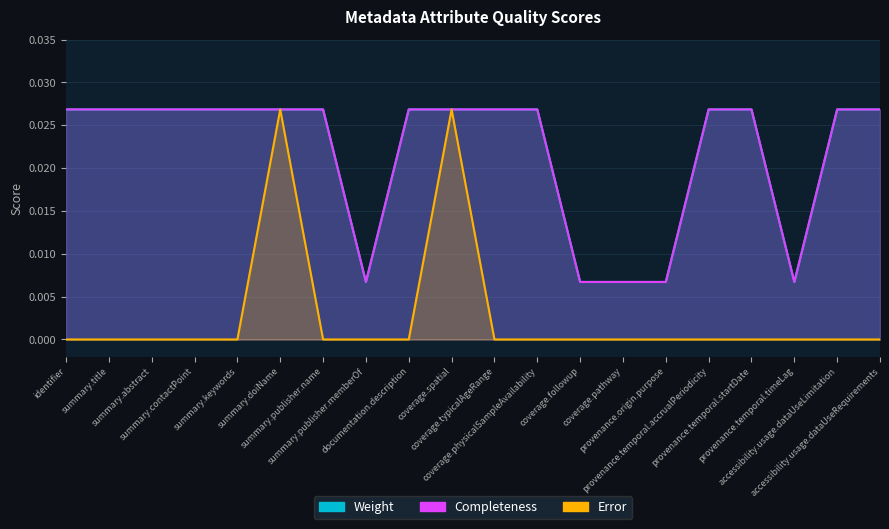

What is the sum of the Weight values at provenance.temporal.accrualPeriodicity and summary.title?

0.1